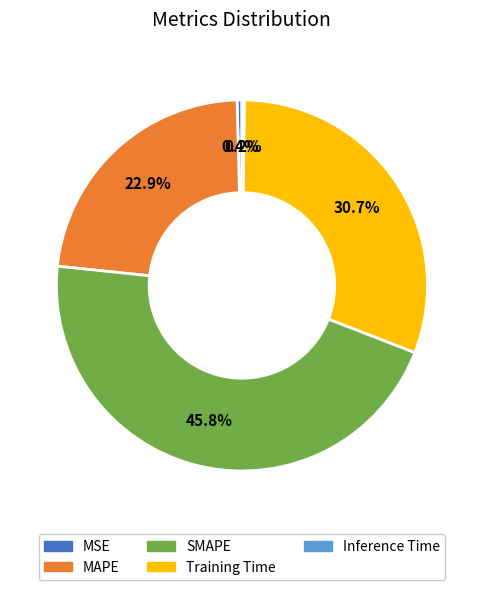

Is Training Time the majority of the pie?

No